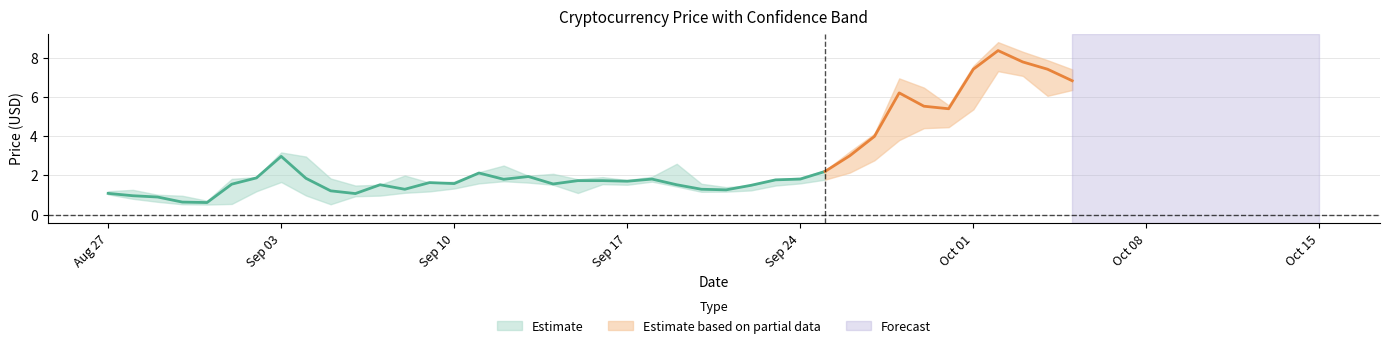

How many data points does each series have?

40